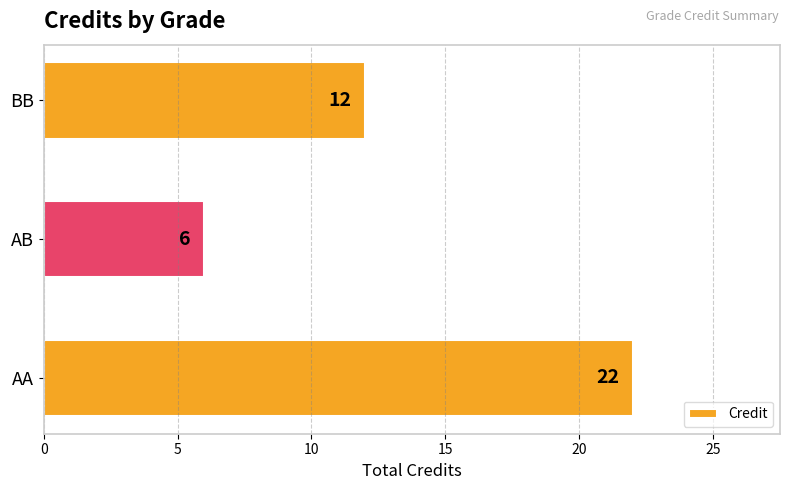

Approximately how many times larger is the value at BB compared to AB?

2.0